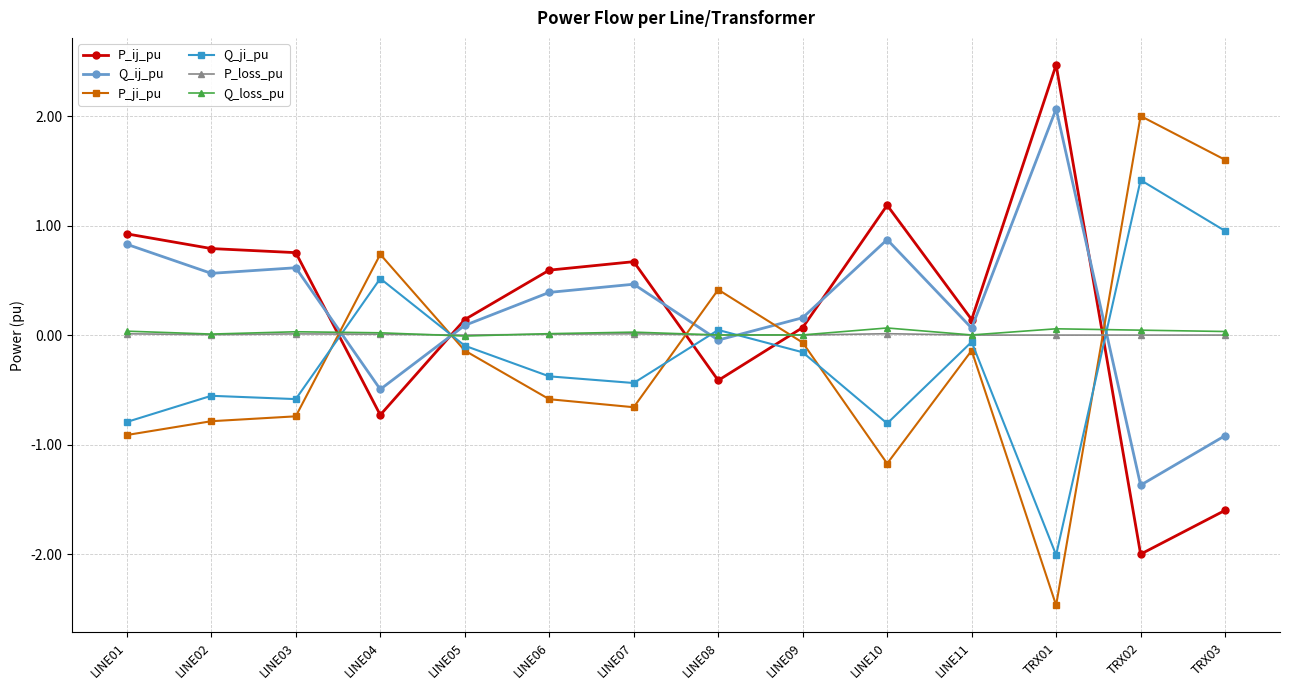

What are all the series names shown in the legend?

P_ij_pu, Q_ij_pu, P_ji_pu, Q_ji_pu, P_loss_pu, Q_loss_pu